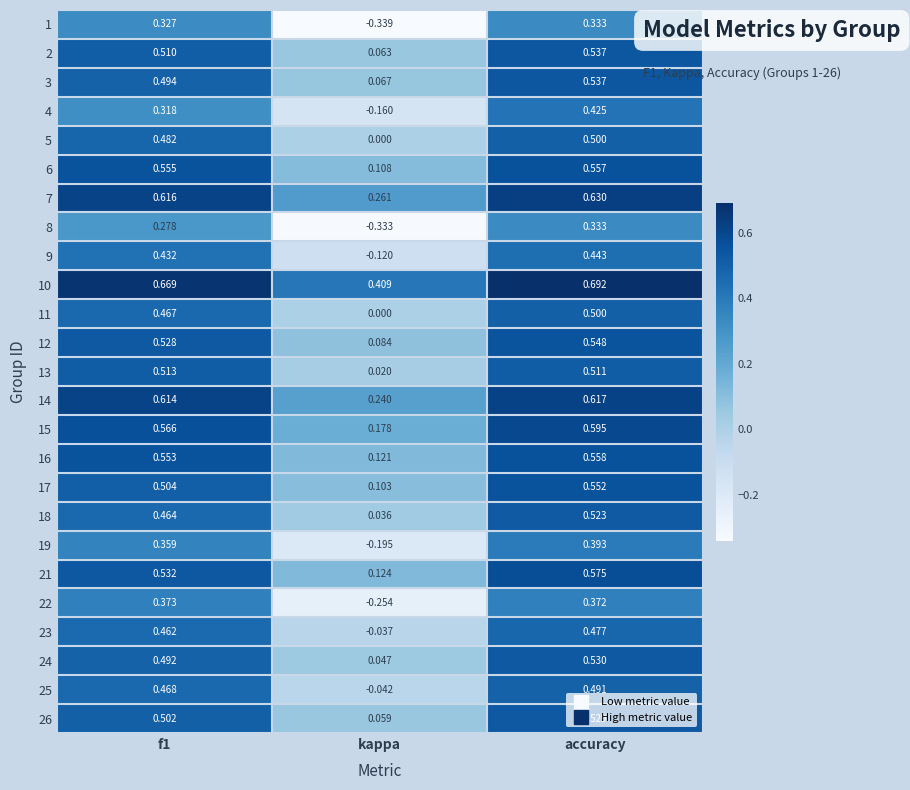

Where is 18 nearest to the value 0?

kappa